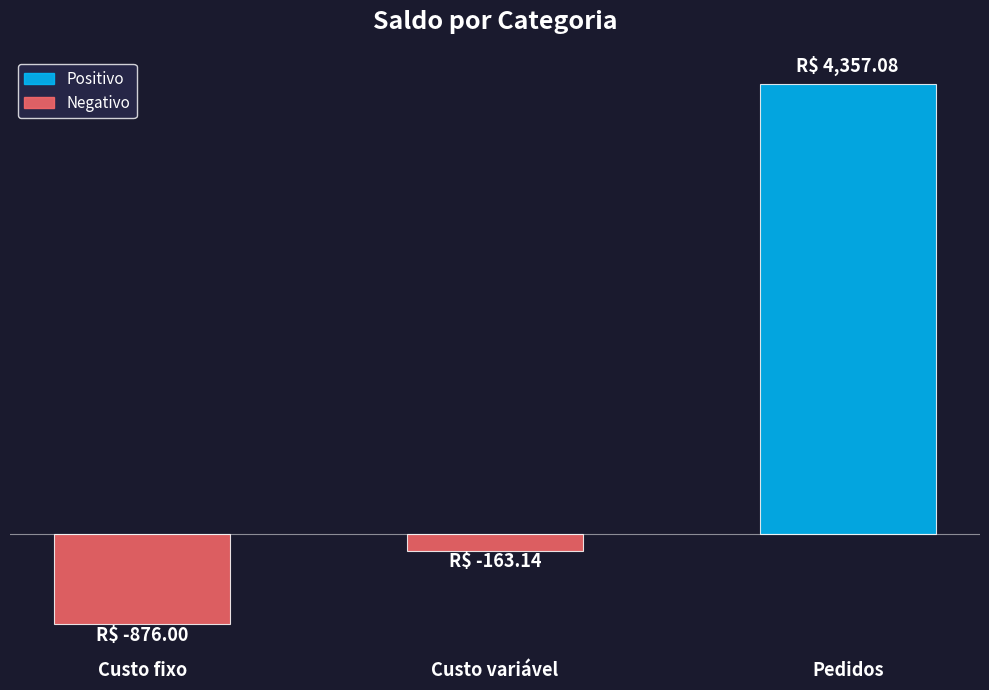

Which category has the lowest value across all series?

Custo fixo